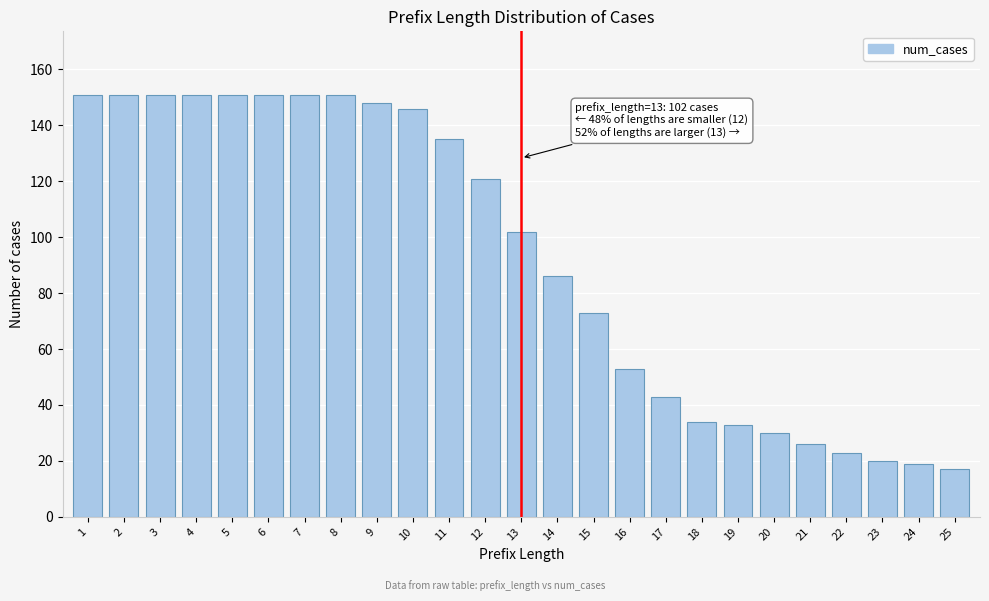

Reading right to left, what are all the values shown in this chart?

17	19	20	23	26	30	33	34	43	53	73	86	102	121	135	146	148	151	151	151	151	151	151	151	151